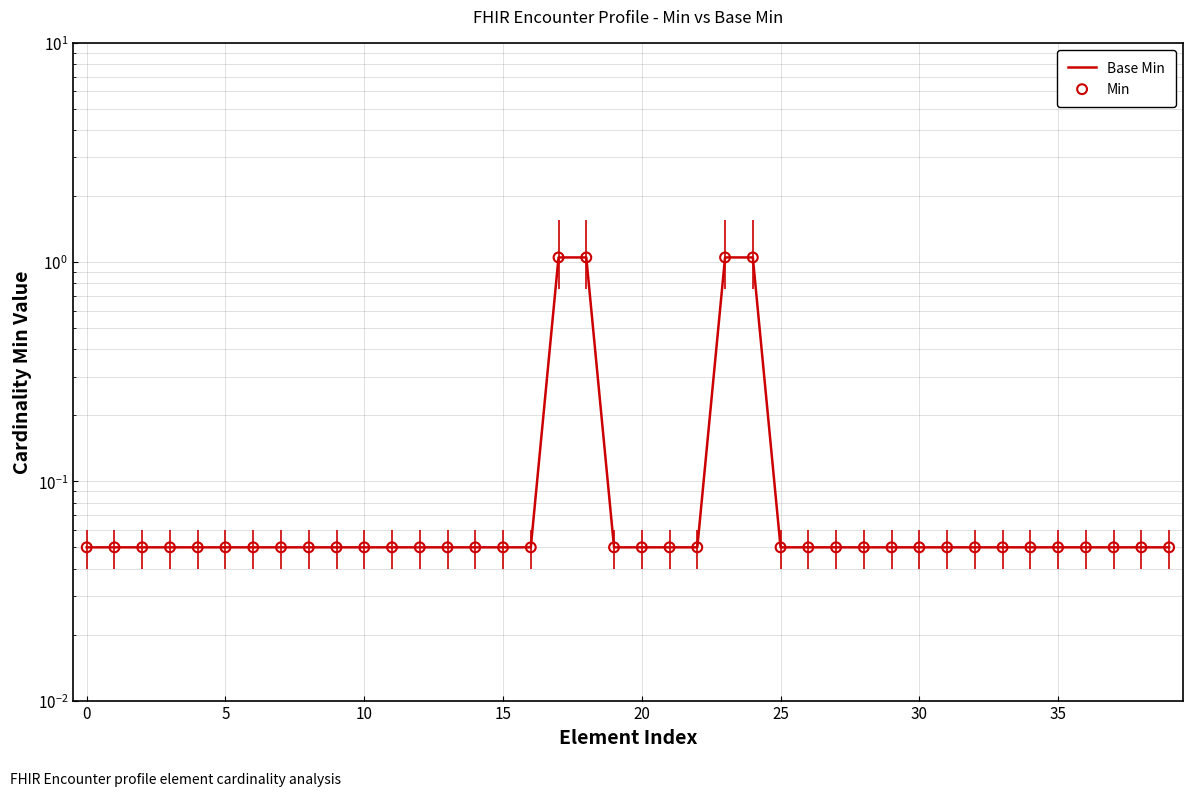

Is the value of Min at 24 greater than the value of Base Min at 12?

Yes